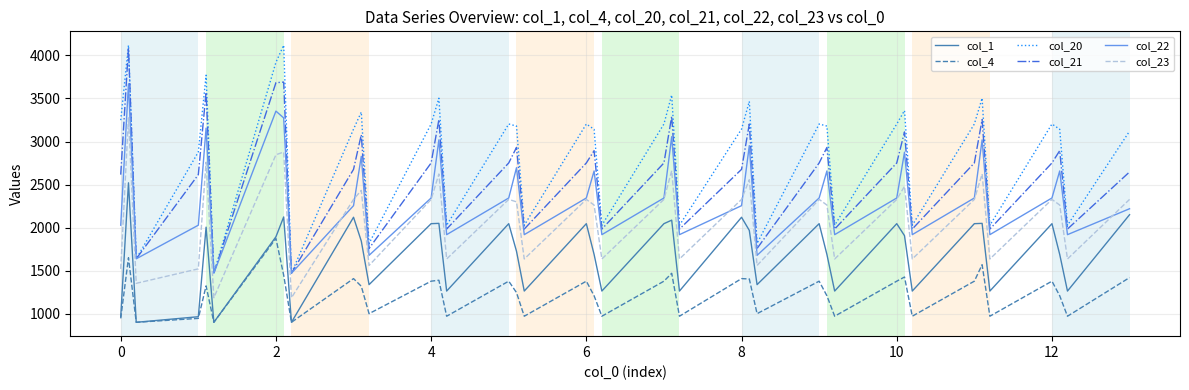

True or false: col_4 and col_22 intersect in this chart.

False